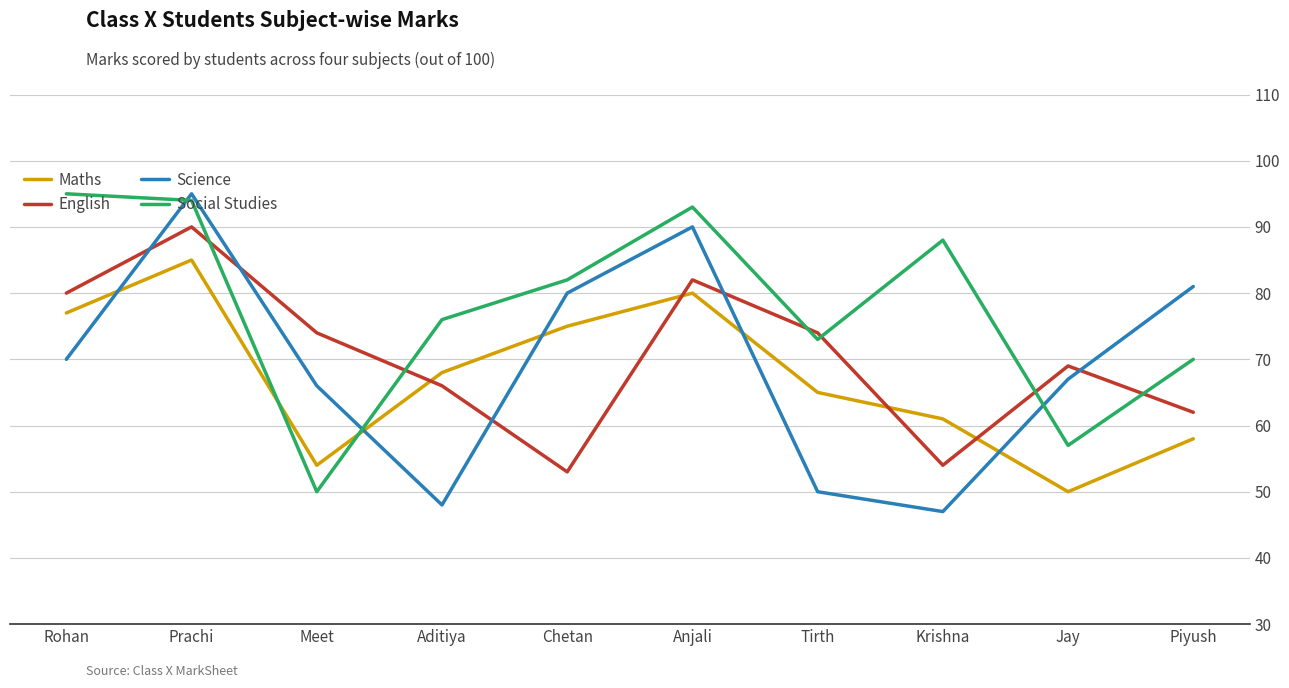

What is the difference between the Maths values at Jay and Rohan?

27